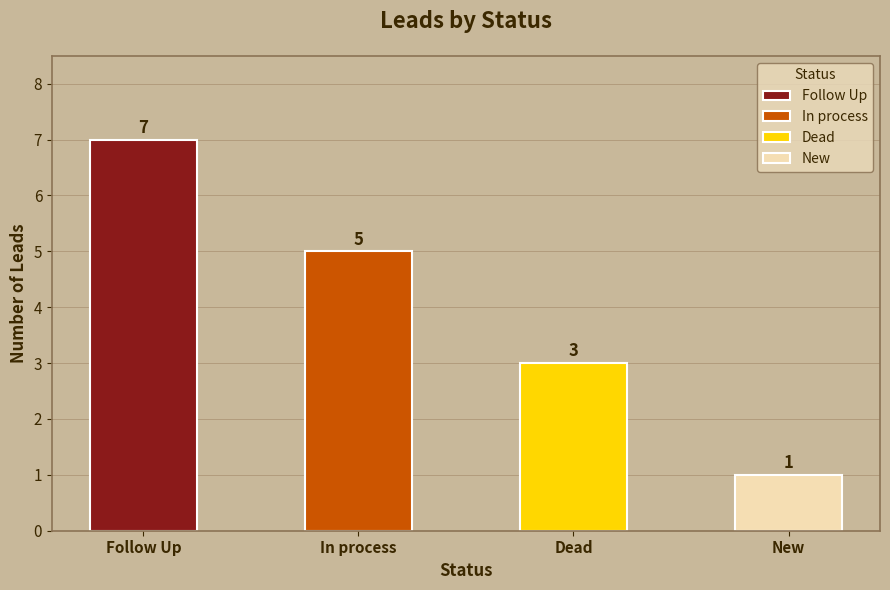

What is the maximum value shown in the chart?

7